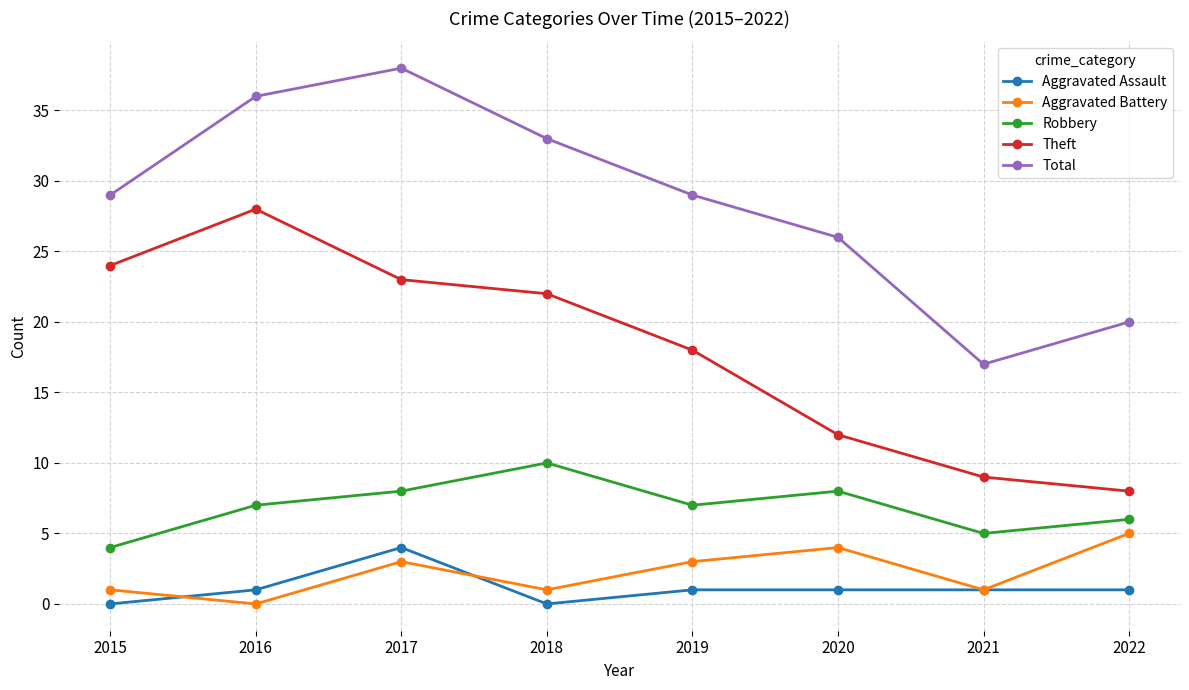

What are all the series names shown in the legend?

Aggravated Assault, Aggravated Battery, Robbery, Theft, Total